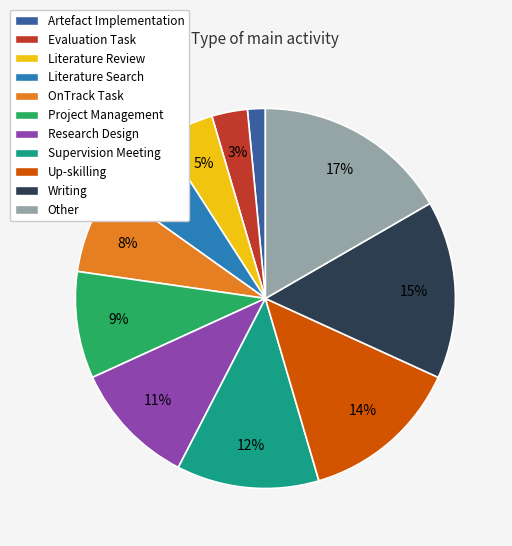

Rank the categories by value from lowest to highest.

Artefact Implementation, Evaluation Task, Literature Review, Literature Search, OnTrack Task, Project Management, Research Design, Supervision Meeting, Up-skilling, Writing, Other